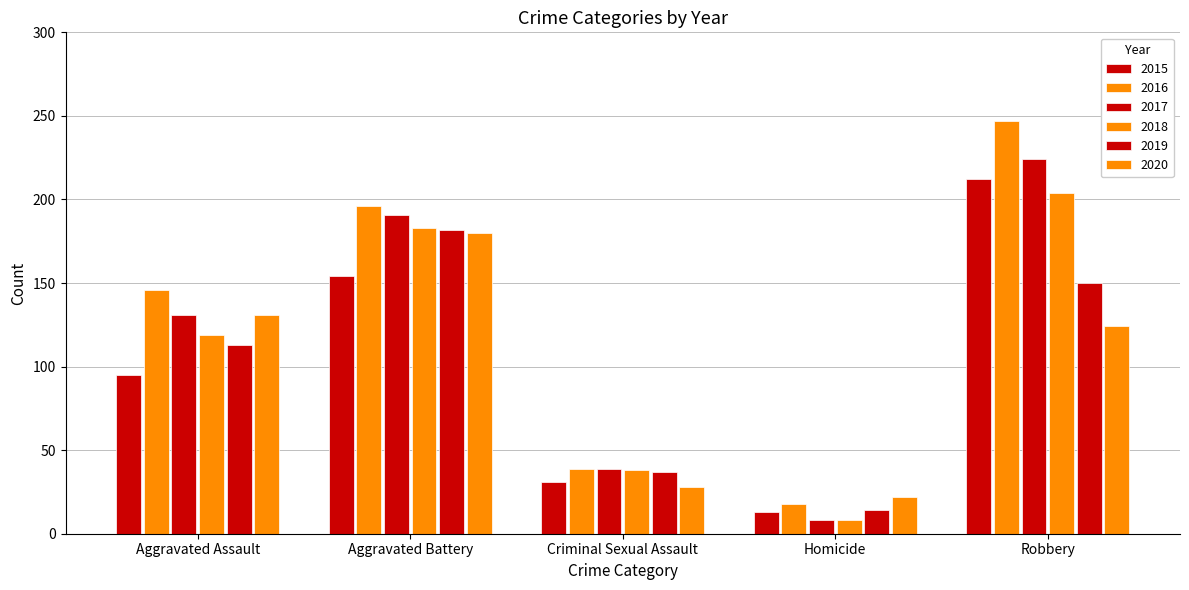

At which label is 2018 closest to 106?

Aggravated Assault